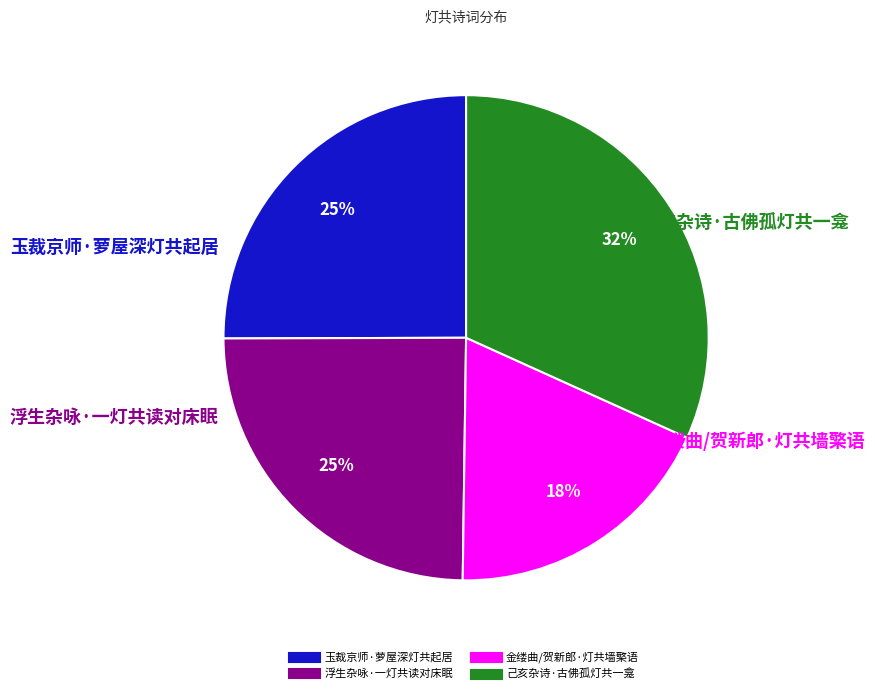

Is there a majority slice in this chart?

No